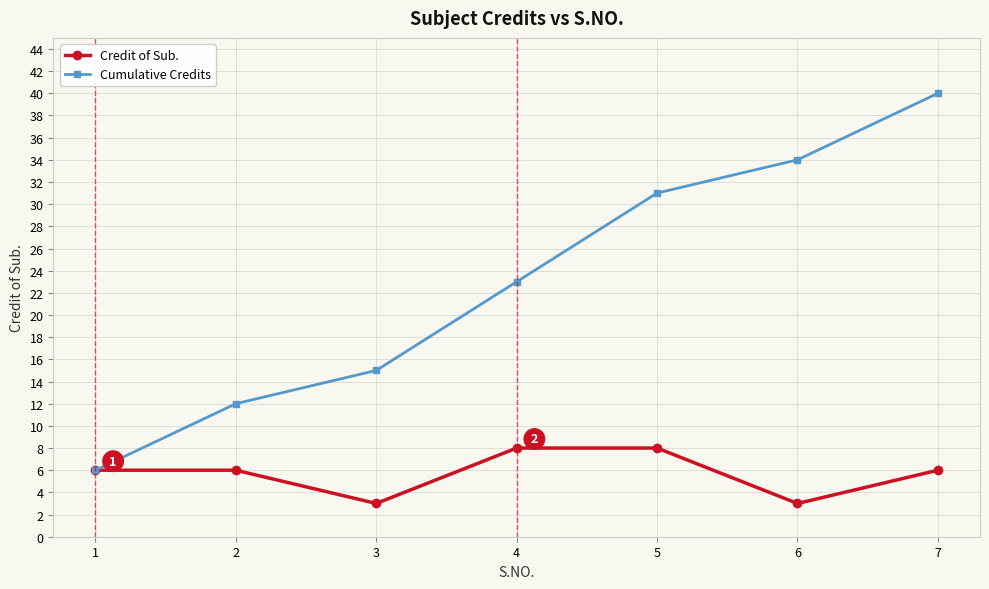

What is the minimum value shown in the chart?

3